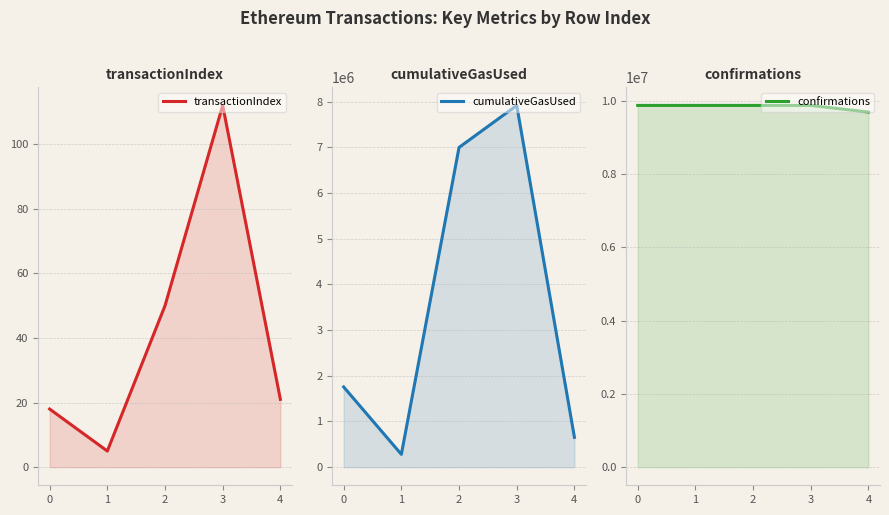

How many categories are shown in the chart?

5